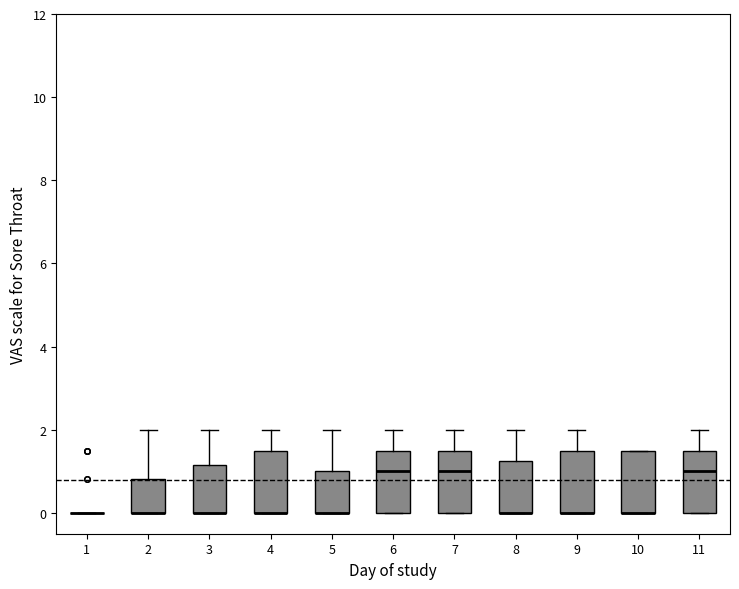

Reading left to right, read every box against the y-axis: the position of its median line, the range the box covers, and the ends of its whiskers. The values are not printed on the chart, so give them approximately, as read against the axis.

1: box collapsed to a line at 0.0, whiskers 0.0 to 0.0
2: median 0.0 (drawn on the box's lower edge), box 0.0 to 0.8, whiskers 0.0 to 2.0
3: median 0.0 (drawn on the box's lower edge), box 0.0 to 1.2, whiskers 0.0 to 2.0
4: median 0.0 (drawn on the box's lower edge), box 0.0 to 1.6, whiskers 0.0 to 2.0
5: median 0.0 (drawn on the box's lower edge), box 0.0 to 1.0, whiskers 0.0 to 2.0
6: median 1.0, box 0.0 to 1.6, whiskers 0.0 to 2.0
7: median 1.0, box 0.0 to 1.6, whiskers 0.0 to 2.0
8: median 0.0 (drawn on the box's lower edge), box 0.0 to 1.2, whiskers 0.0 to 2.0
9: median 0.0 (drawn on the box's lower edge), box 0.0 to 1.6, whiskers 0.0 to 2.0
10: median 0.0 (drawn on the box's lower edge), box 0.0 to 1.6, whiskers 0.0 to 1.6
11: median 1.0, box 0.0 to 1.6, whiskers 0.0 to 2.0